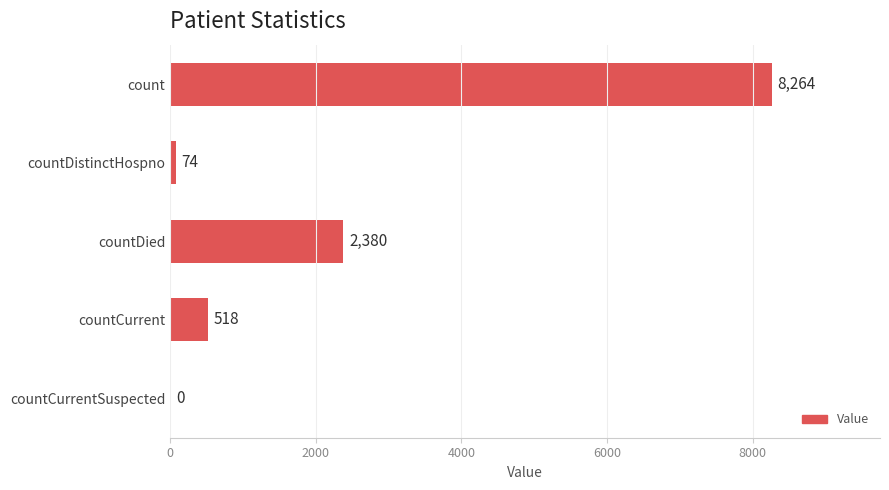

How many series are shown in this chart?

1